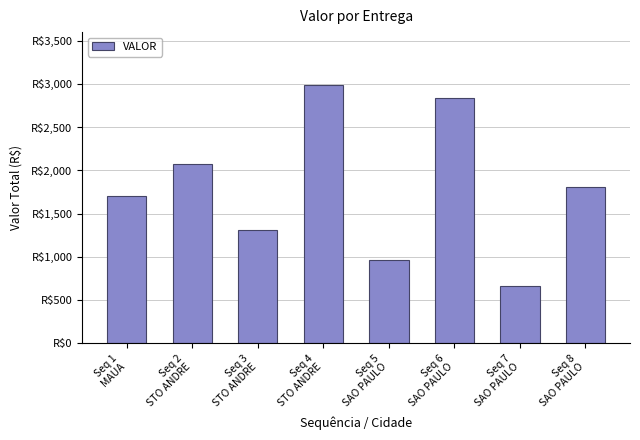

Rank the categories by value from lowest to highest.

Seq 7
SAO PAULO, Seq 5
SAO PAULO, Seq 3
STO ANDRE, Seq 1
MAUA, Seq 8
SAO PAULO, Seq 2
STO ANDRE, Seq 6
SAO PAULO, Seq 4
STO ANDRE